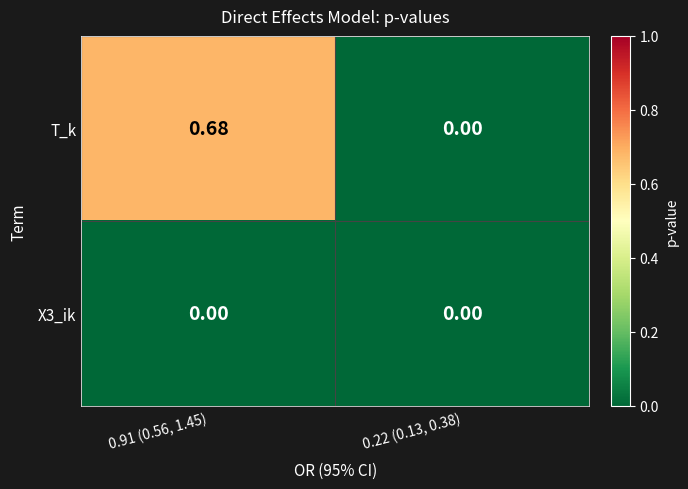

Between 0.91 (0.56, 1.45) and 0.22 (0.13, 0.38), which series saw the biggest shift?

T_k